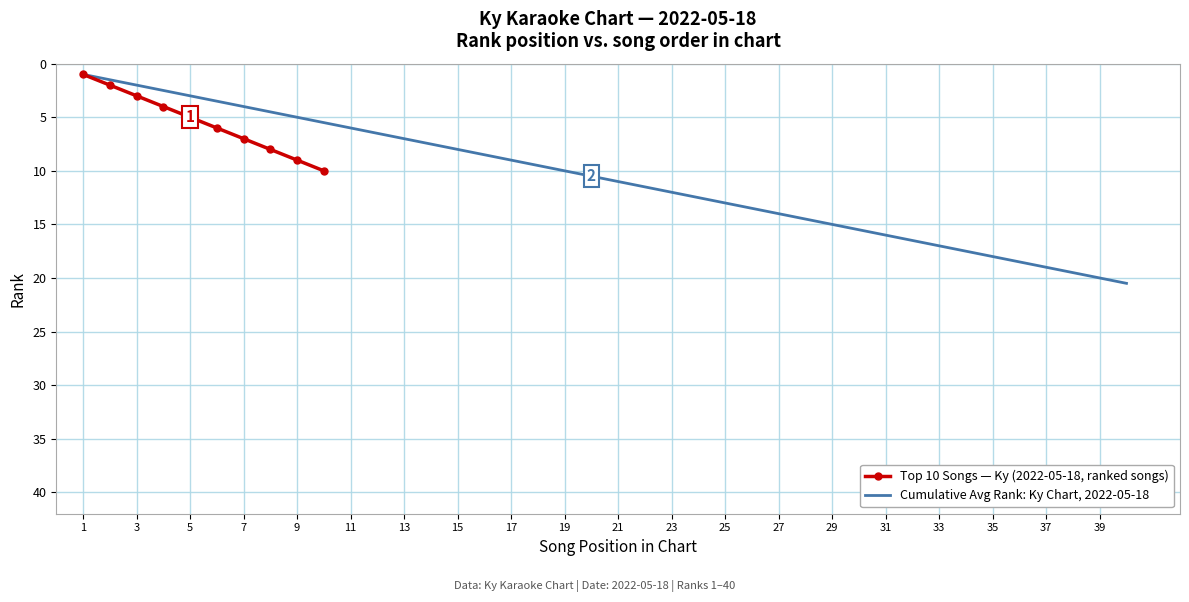

Is this an area chart (filled region under the line)?

No